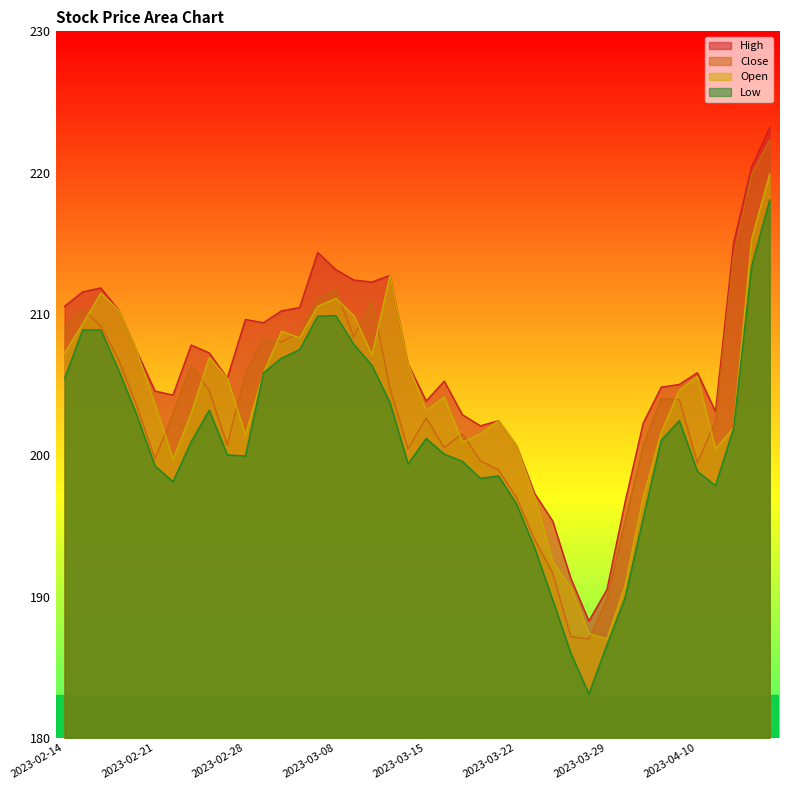

At which category is the sum across all series the highest?

2023-04-17